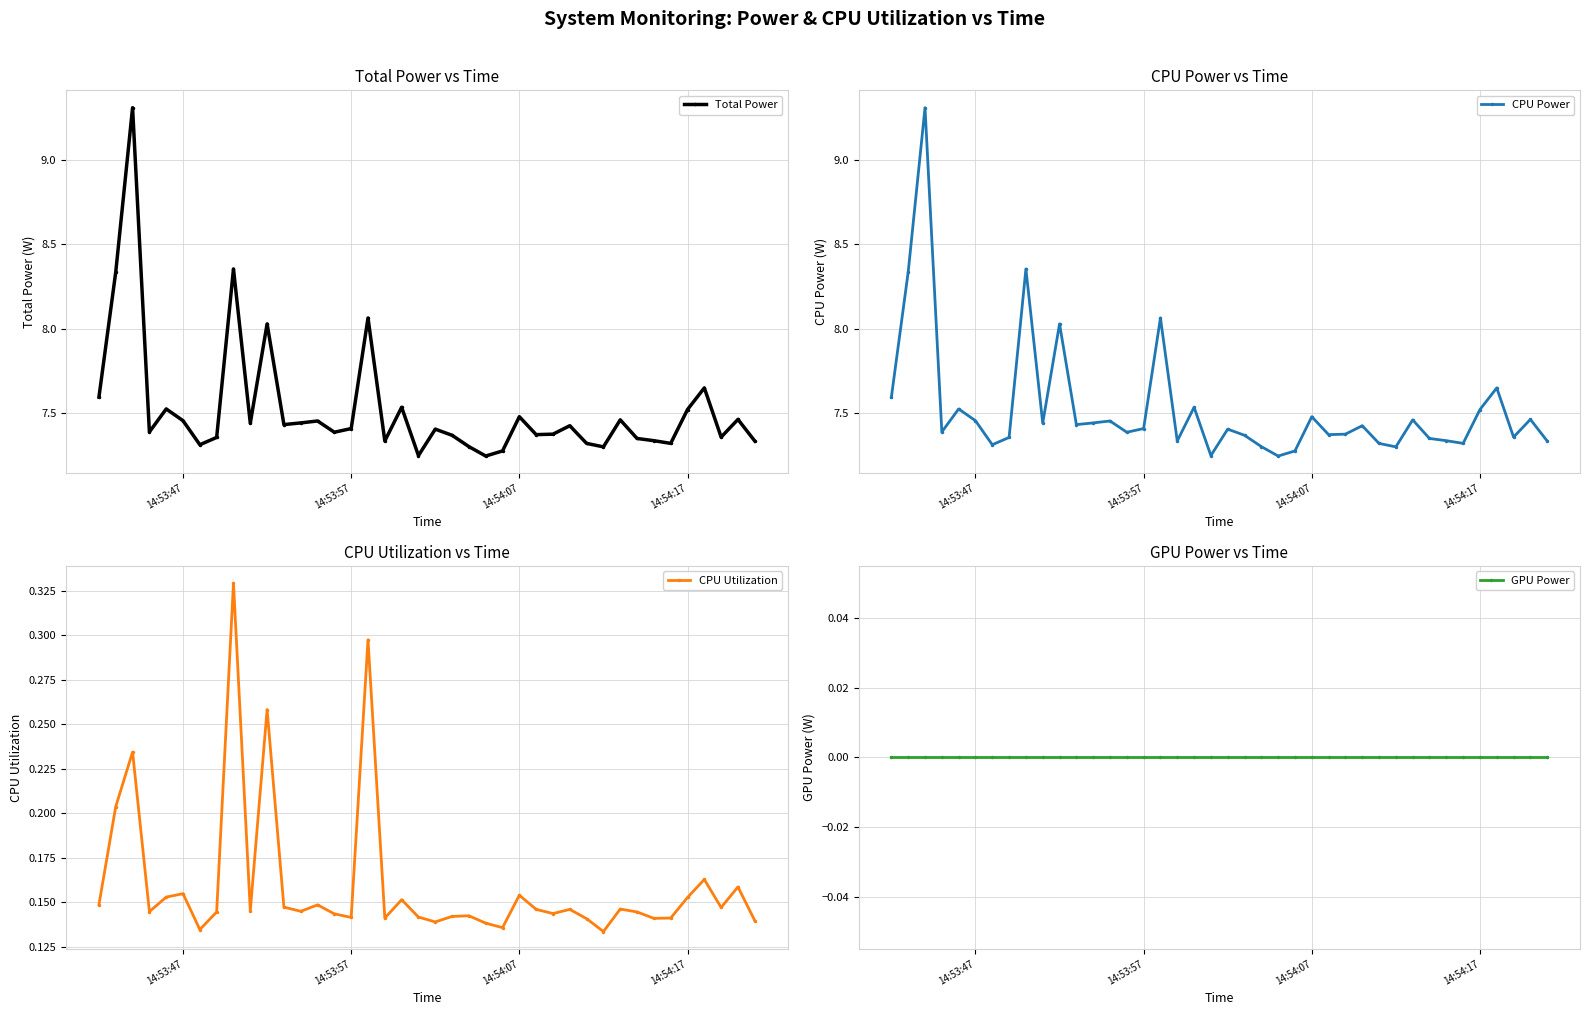

True or false: CPU Power and GPU Power cross at least once.

False